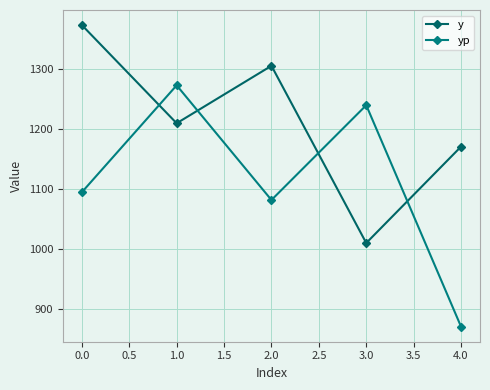

Reading left to right, extract all data points from this chart.

y: 1374.0	1210.0	1306.0	1010.0	1171.0
yp: 1094.9	1273.4	1081.9	1240.2	870.3